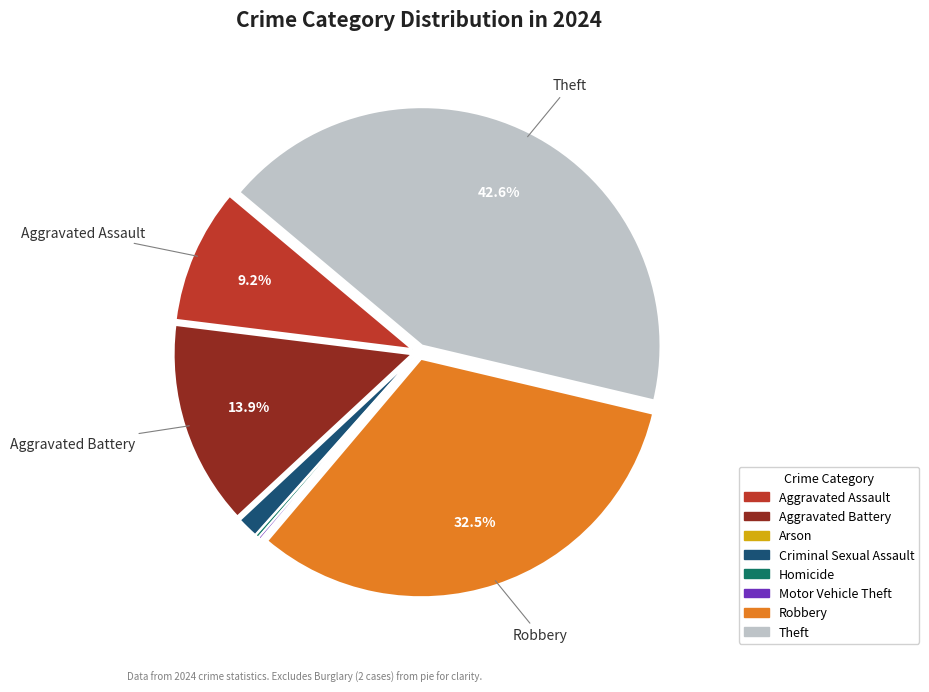

Does Aggravated Battery represent more than half of the total?

No